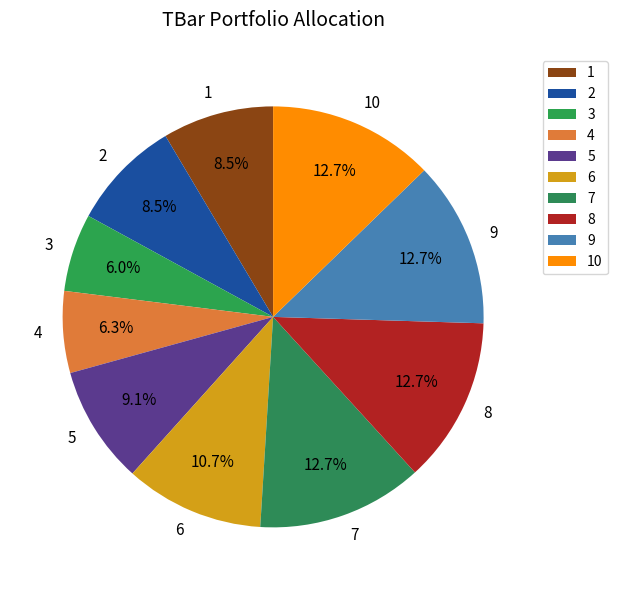

What percentage is the 4 slice, to the nearest percent?

6%